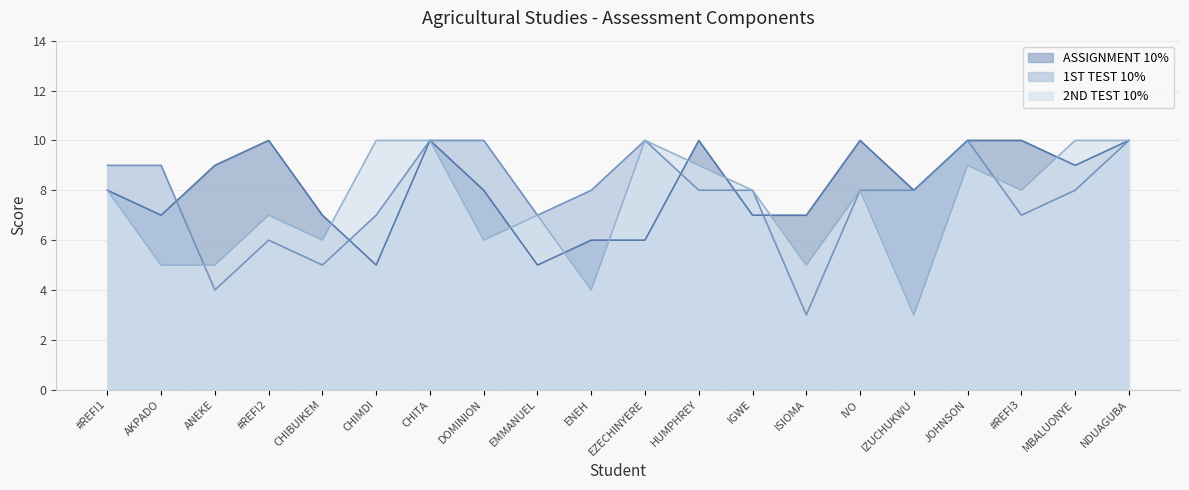

What are all the series names shown in the legend?

ASSIGNMENT 10%, 1ST TEST 10%, 2ND TEST 10%